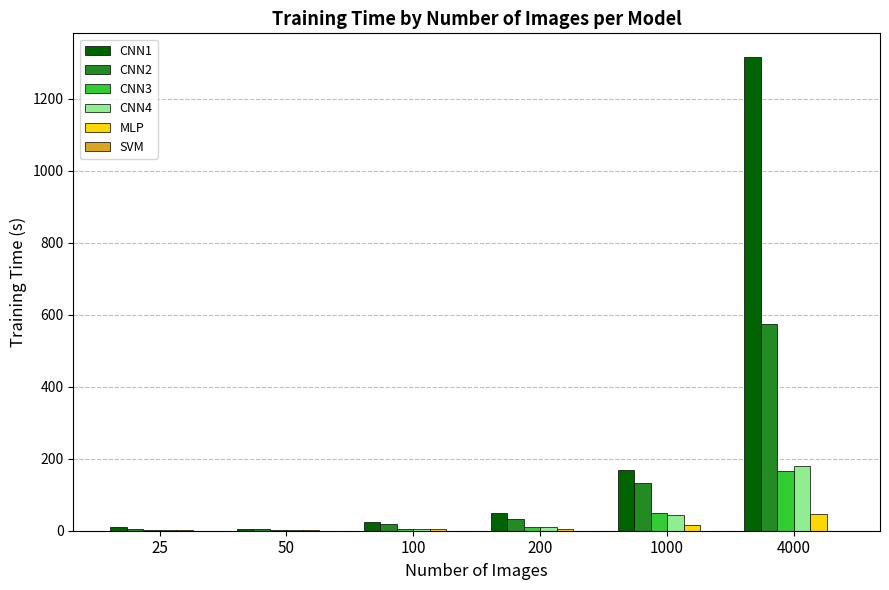

What is the maximum value for CNN4?

181.1